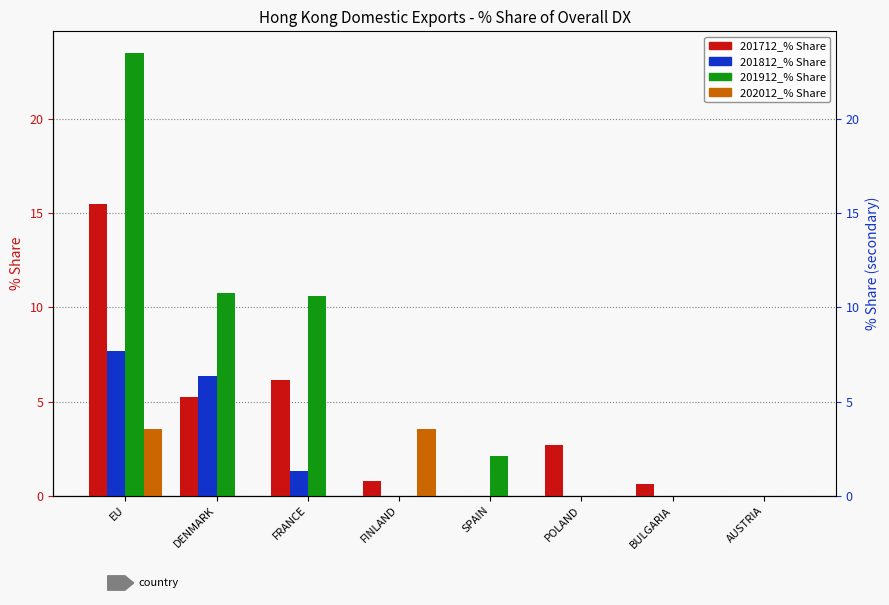

Rank the series at SPAIN from lowest to highest value.

201712_% Share, 201812_% Share, 202012_% Share, 201912_% Share